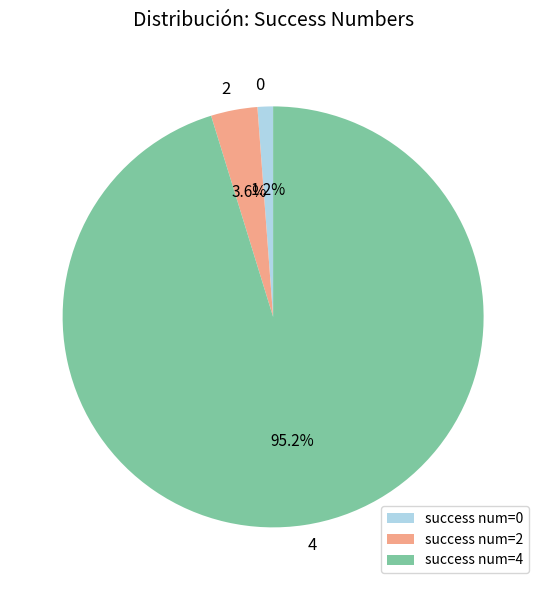

Approximately how many times larger is the value at success num=2 compared to success num=0?

3.0